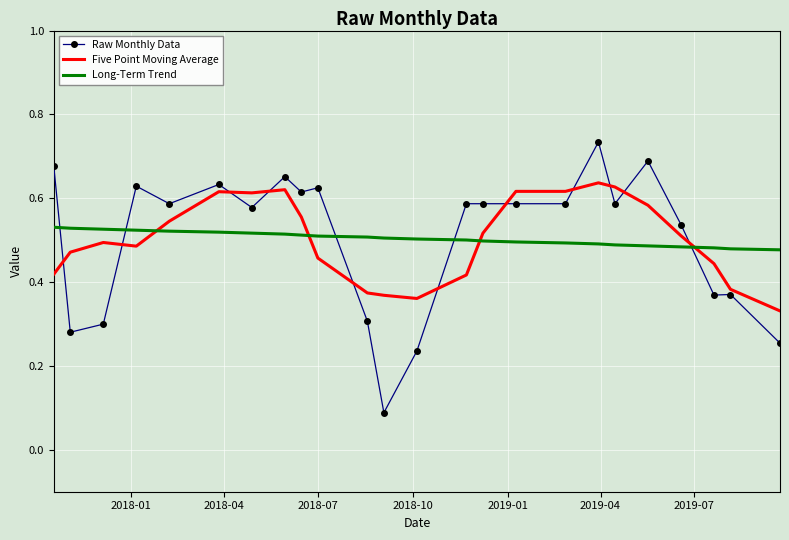

Which series ends up on top after the final intersection of Long-Term Trend and Five Point Moving Average?

Long-Term Trend